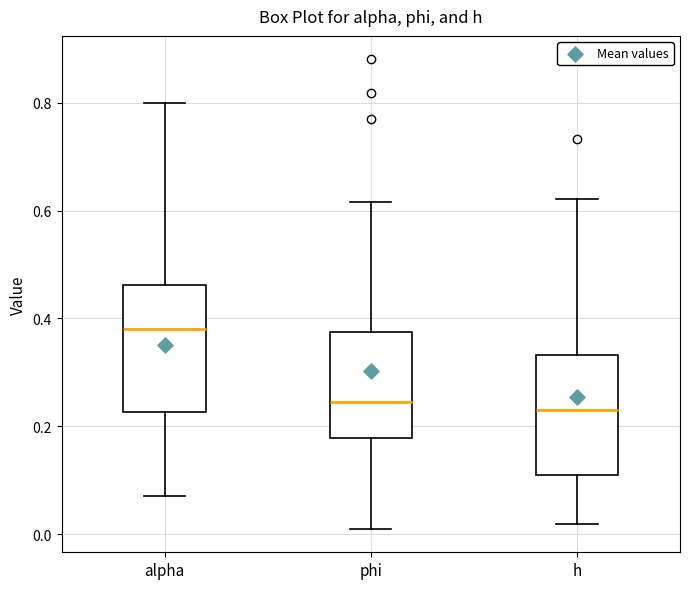

Where does the lower whisker of the box for h end on the y-axis? The values are not printed on the chart, so give them approximately, as read against the axis.

0.02